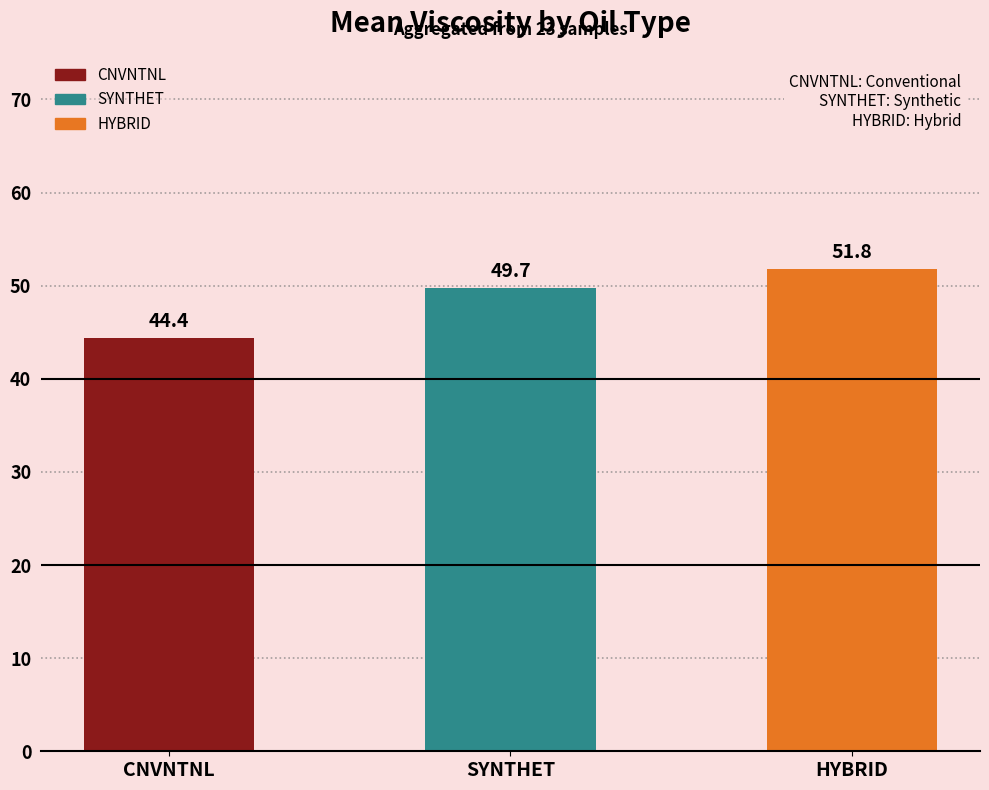

What is the sum of all values?

145.8